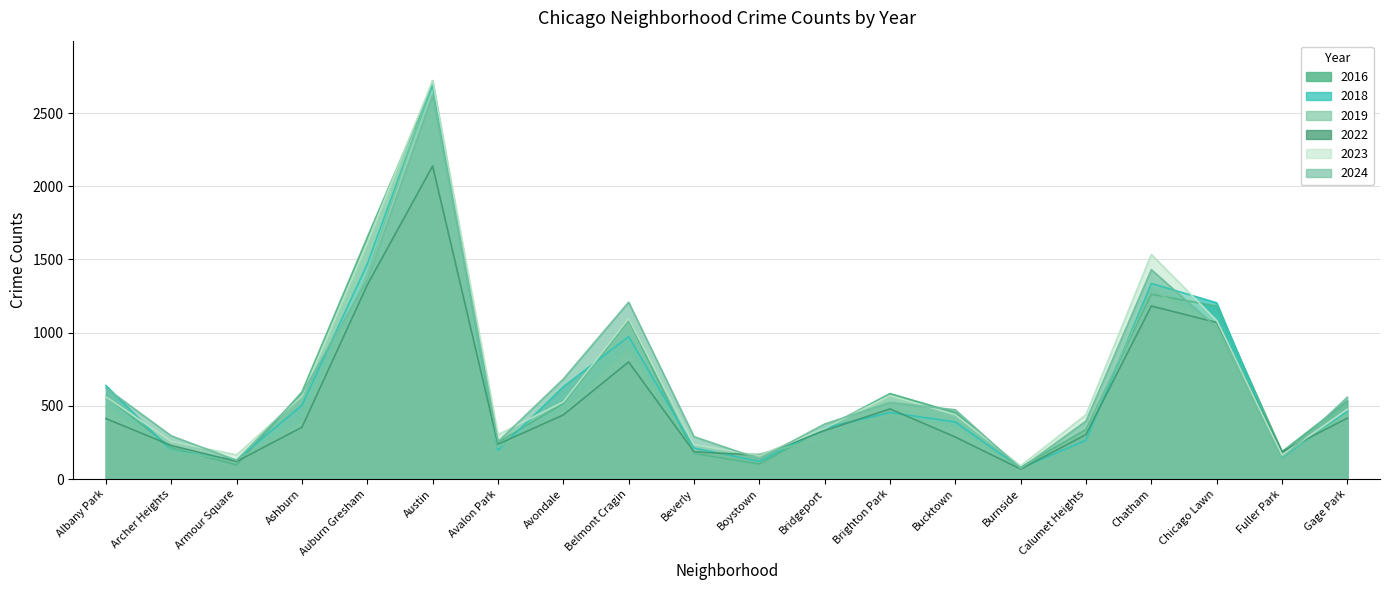

List the labels in order of 2016 value, largest first.

Austin, Auburn Gresham, Chatham, Chicago Lawn, Belmont Cragin, Ashburn, Brighton Park, Albany Park, Gage Park, Avondale, Bucktown, Bridgeport, Calumet Heights, Avalon Park, Archer Heights, Fuller Park, Beverly, Boystown, Armour Square, Burnside